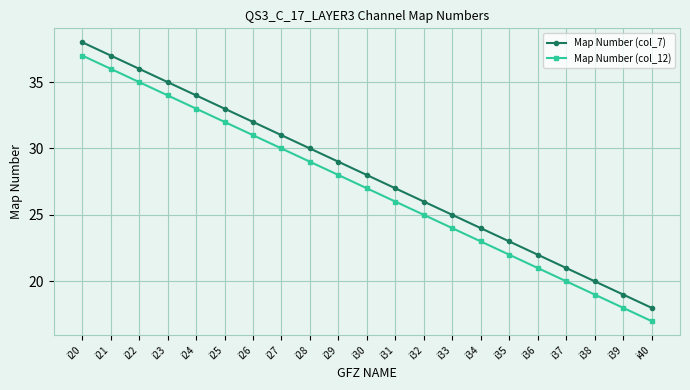

The value of Map Number (col_7) at i39 is 25. True or false?

False